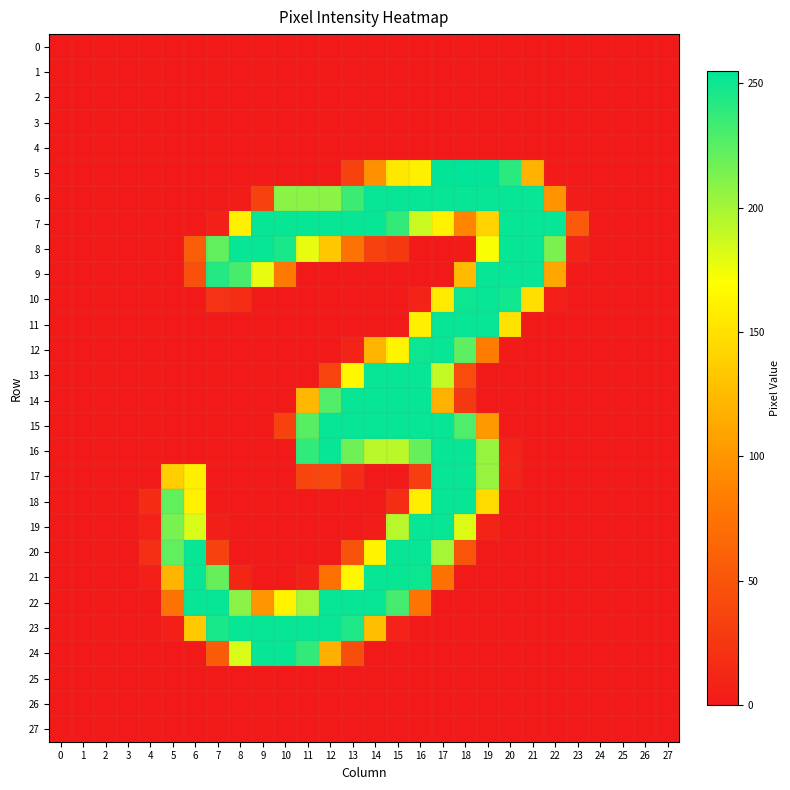

What is the total value across all series at 23?

65